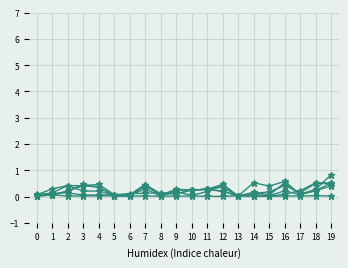

Count the number of categories in the chart.

20